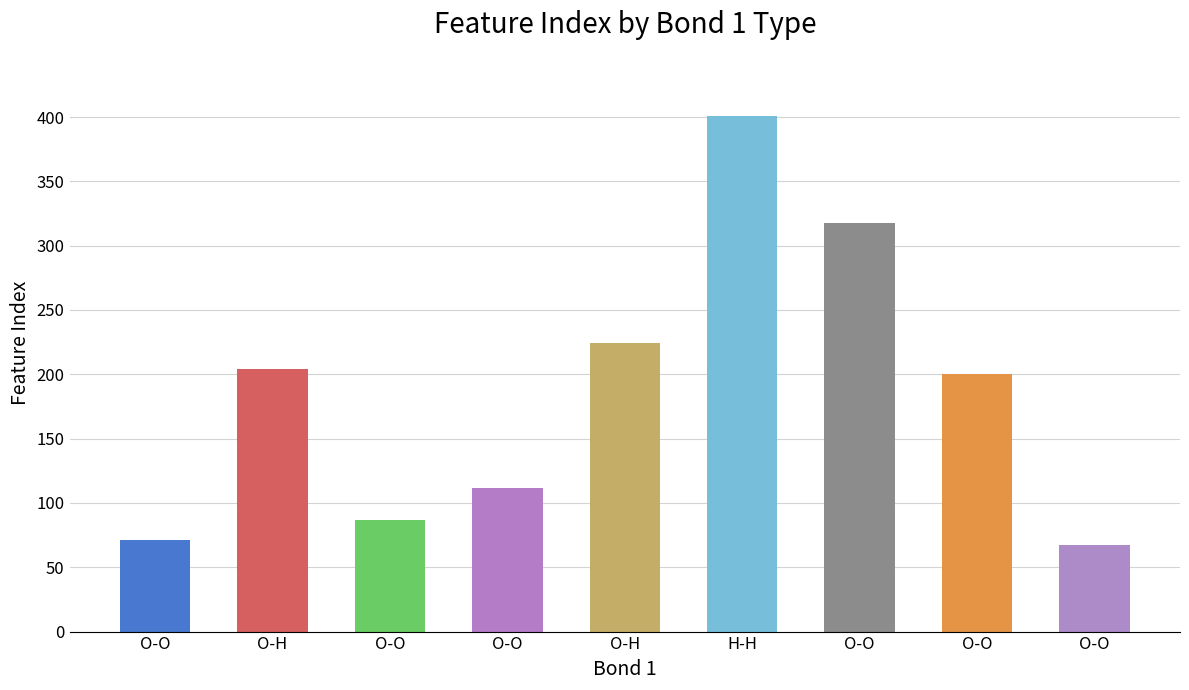

Where does the data first go above 200?

O-H